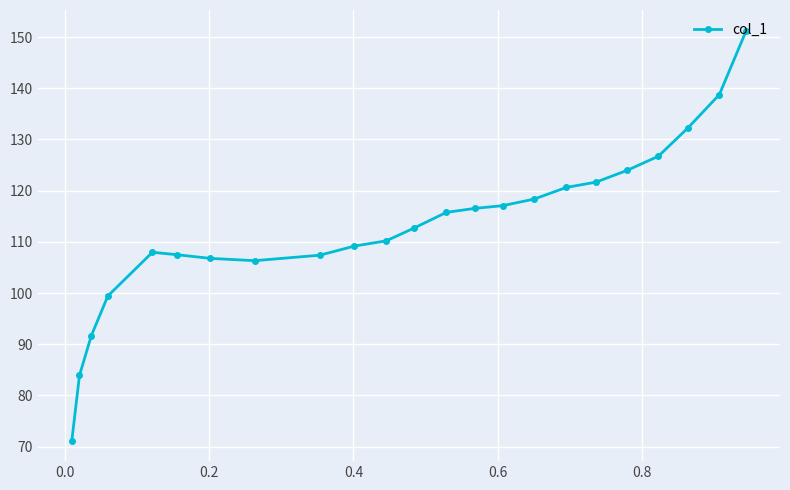

What is the value of the 17th point from the left?

120.6